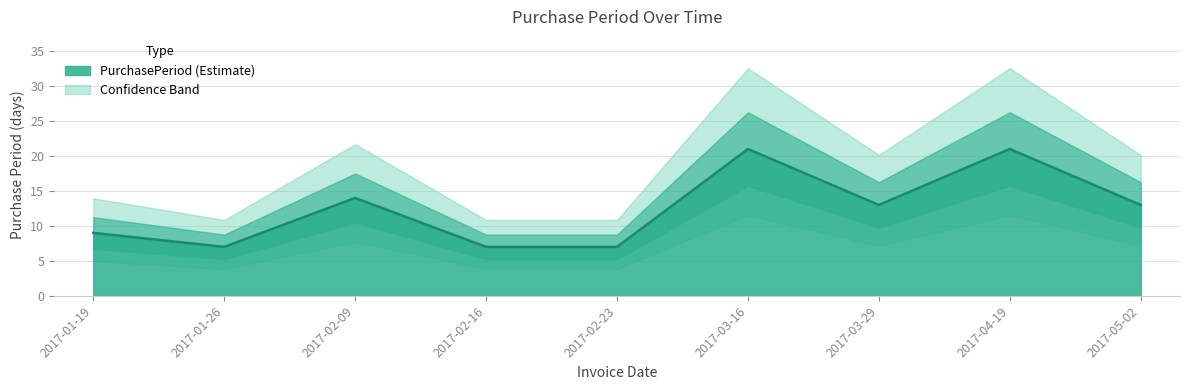

Count the number of data series in this chart.

1